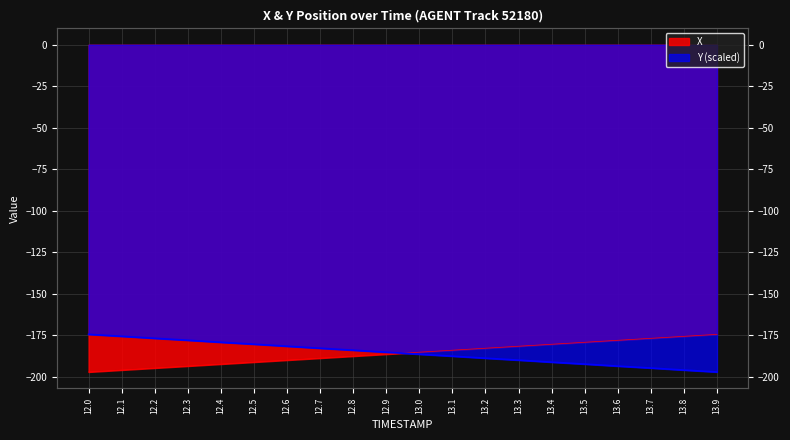

True or false: Y has a value of -315.3 at 12.9.

False